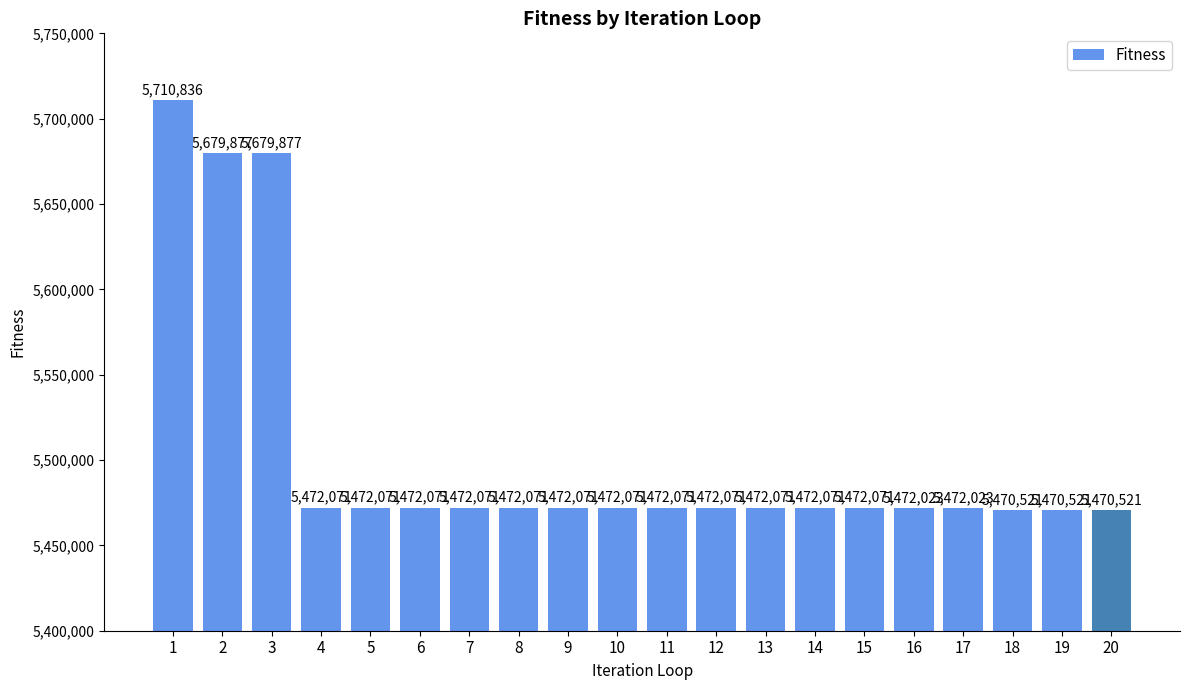

The value at 19 is 5470521. True or false?

True